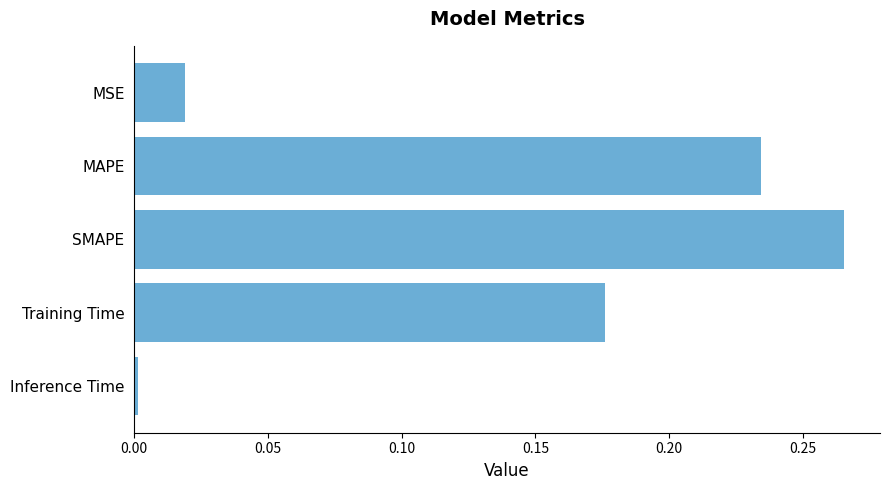

Between MAPE and Inference Time, which is larger?

MAPE